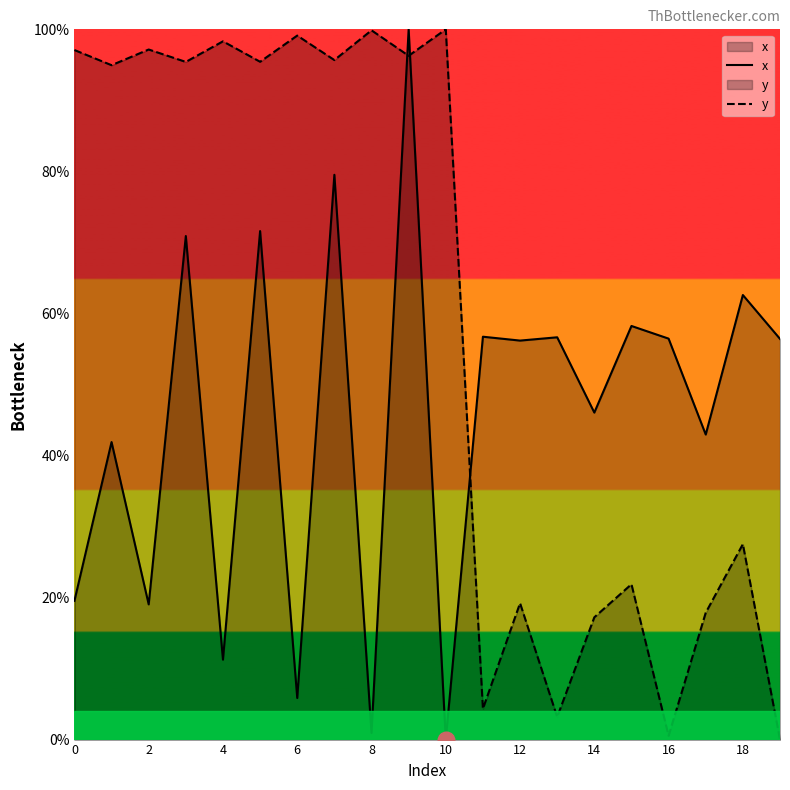

Count the number of categories in the chart.

20